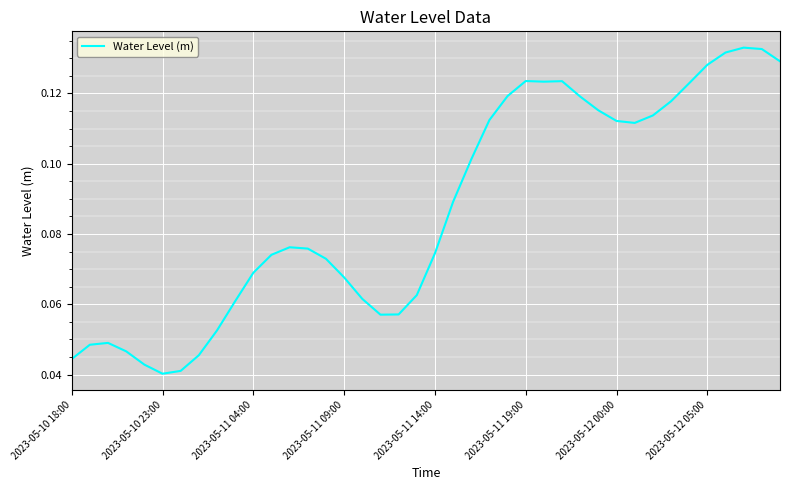

What is the sum of all values?

3.5